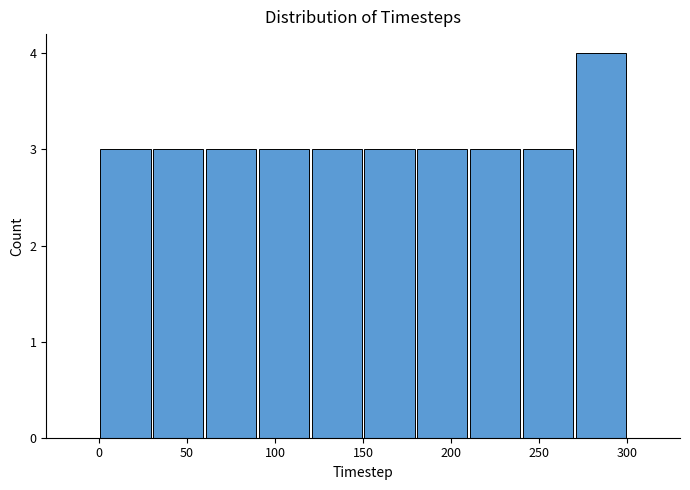

Reading left to right, transcribe this chart: for each bar, give the range it covers on the x-axis and its height. The values are not printed on the chart, so give them approximately, as read against the axis.

0 to 30: 3
30 to 60: 3
60 to 90: 3
90 to 120: 3
120 to 150: 3
150 to 180: 3
180 to 210: 3
210 to 240: 3
240 to 270: 3
270 to 300: 4